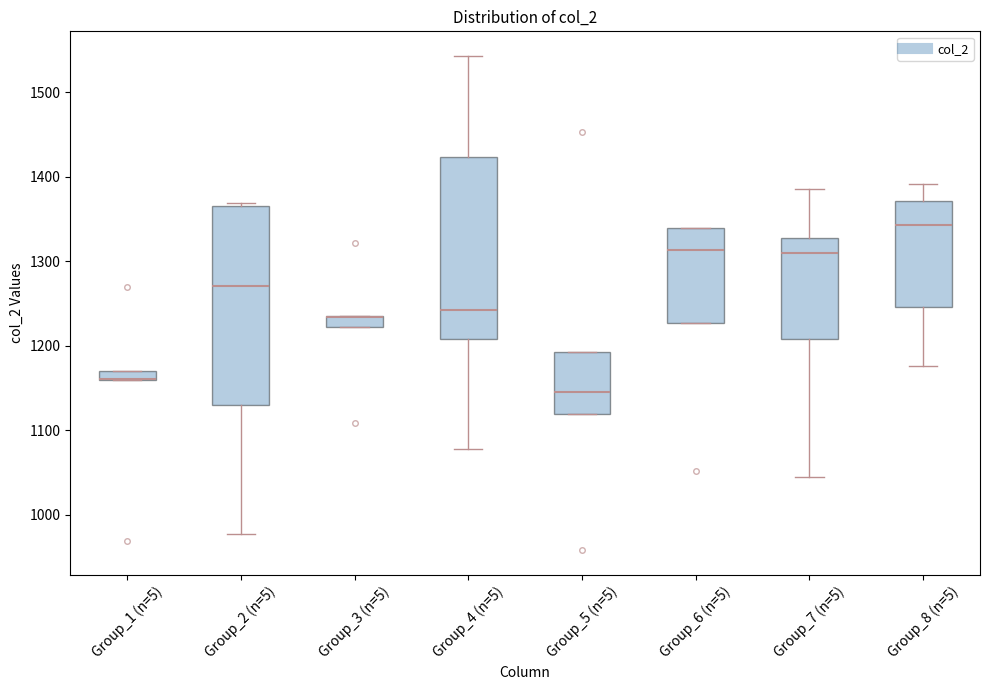

Which box is the tallest, from its lower edge to its upper edge?

Group_2 (n=5)